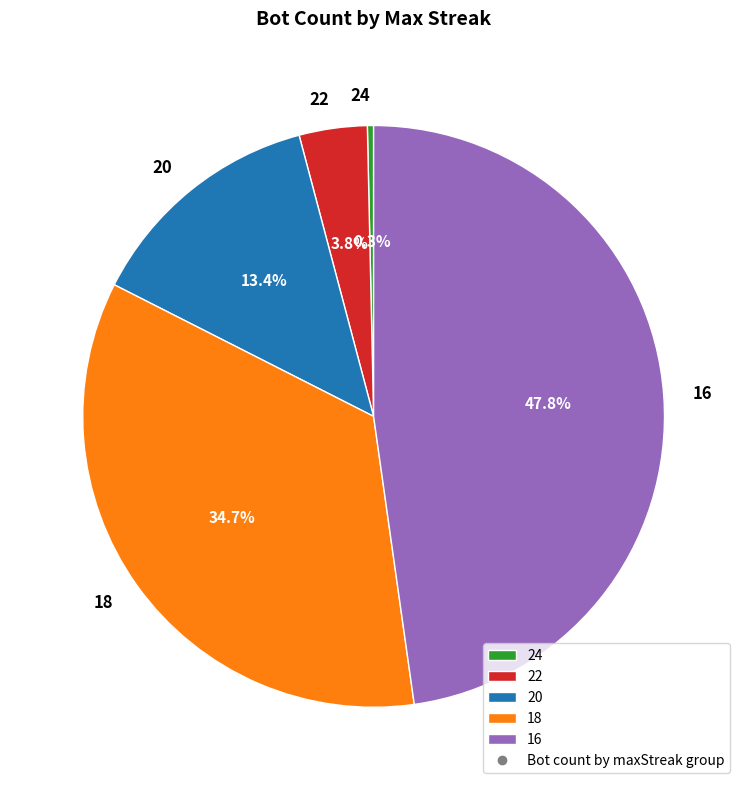

What percentage is NOT represented by 18?

65.3%